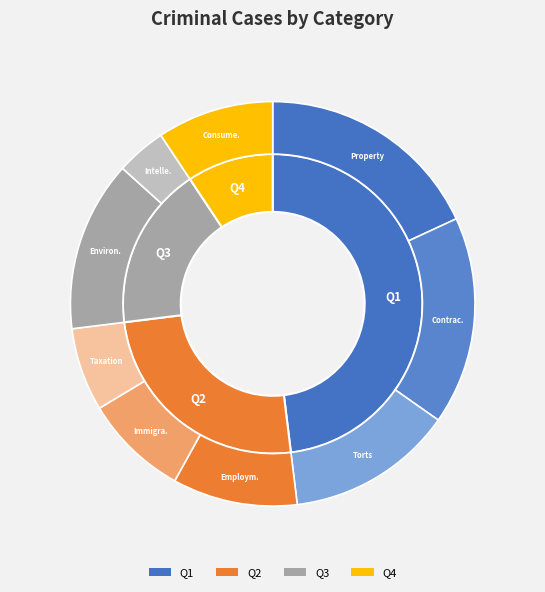

What is the change in value from Property to Consumer Protection?

-26351